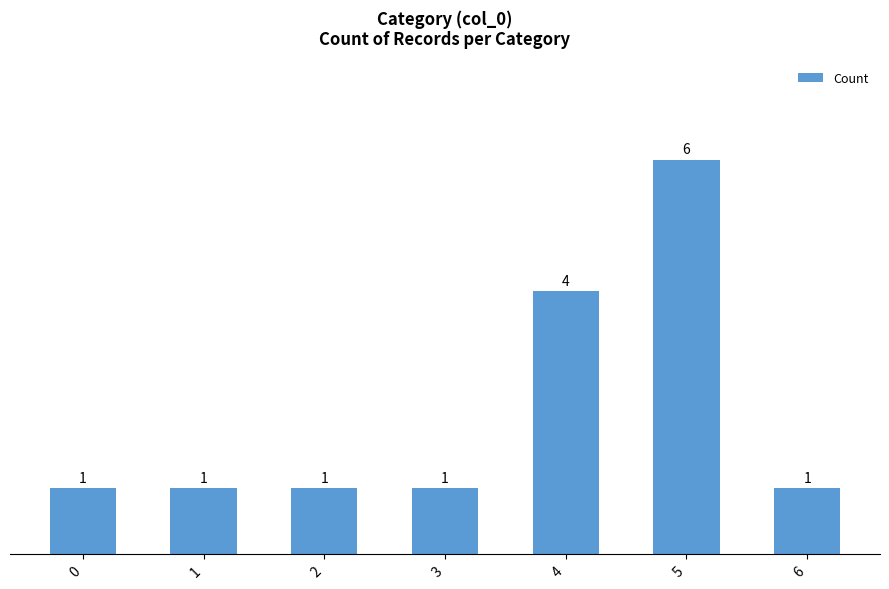

Are the bars grouped side by side (vs. stacked)?

No